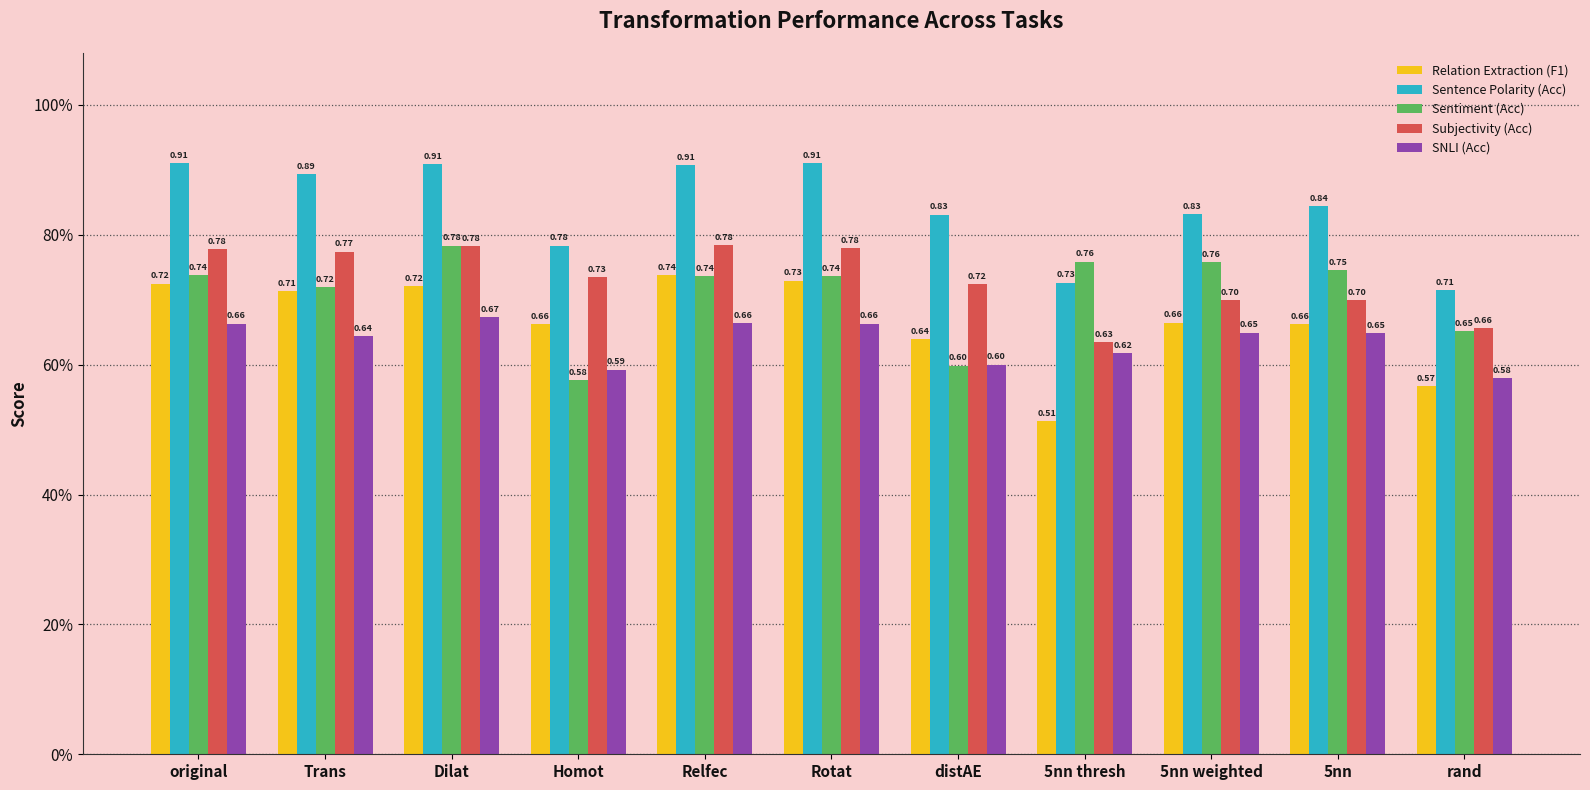

Are the bars grouped side by side (vs. stacked)?

Yes